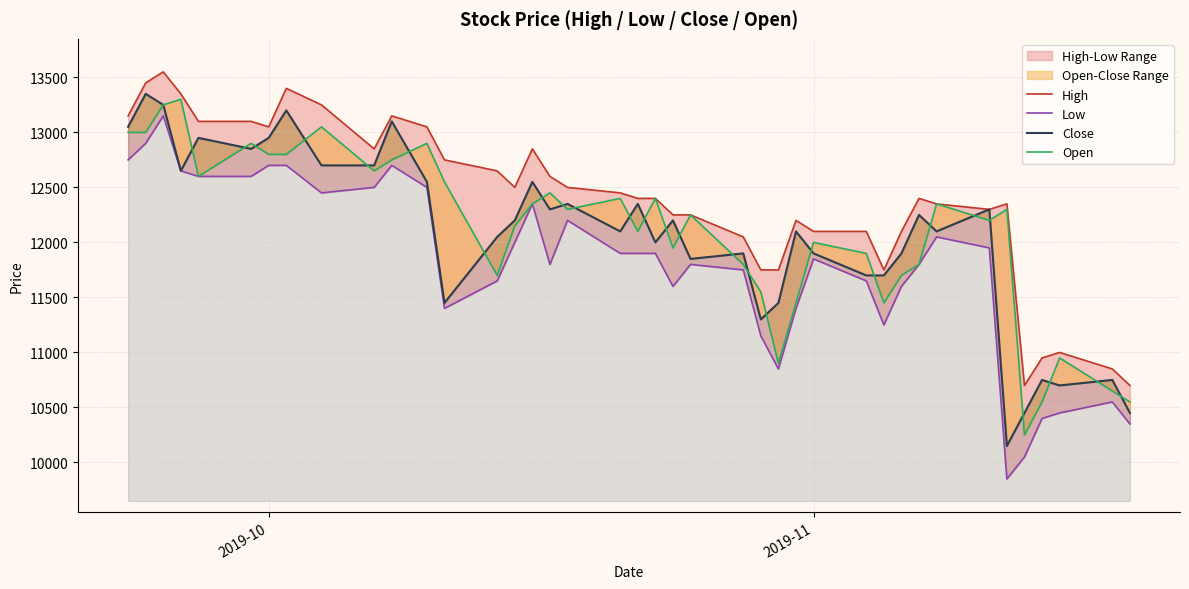

What is the difference between the maximum and second lowest values in the Low series?

3100